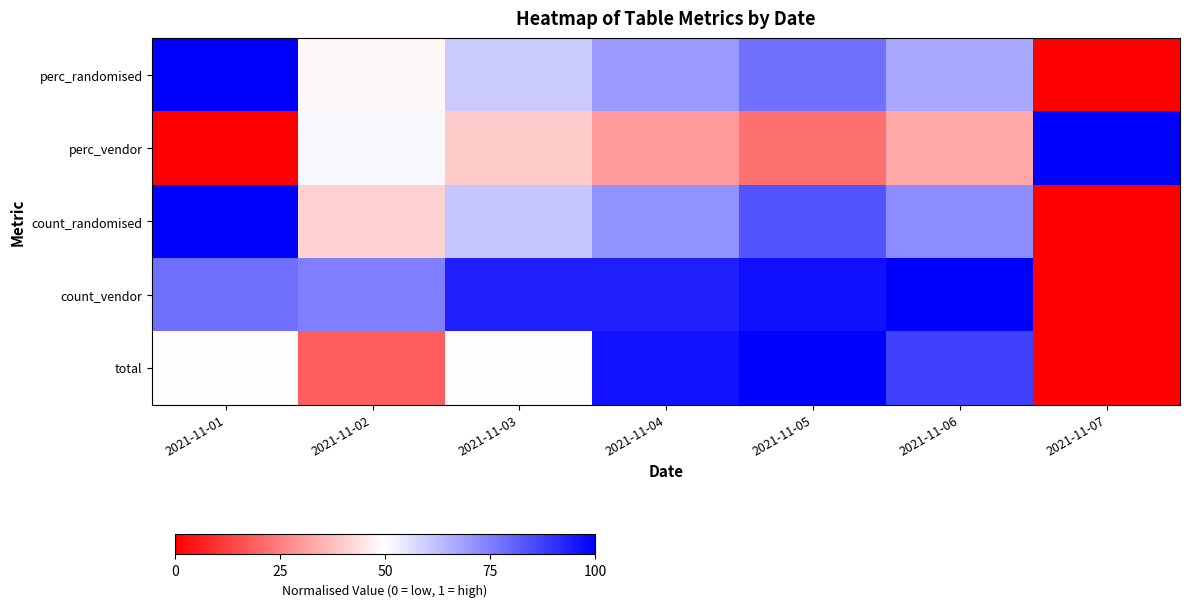

List the series in order of their peak value, lowest first.

perc_randomised, perc_vendor, count_randomised, count_vendor, total